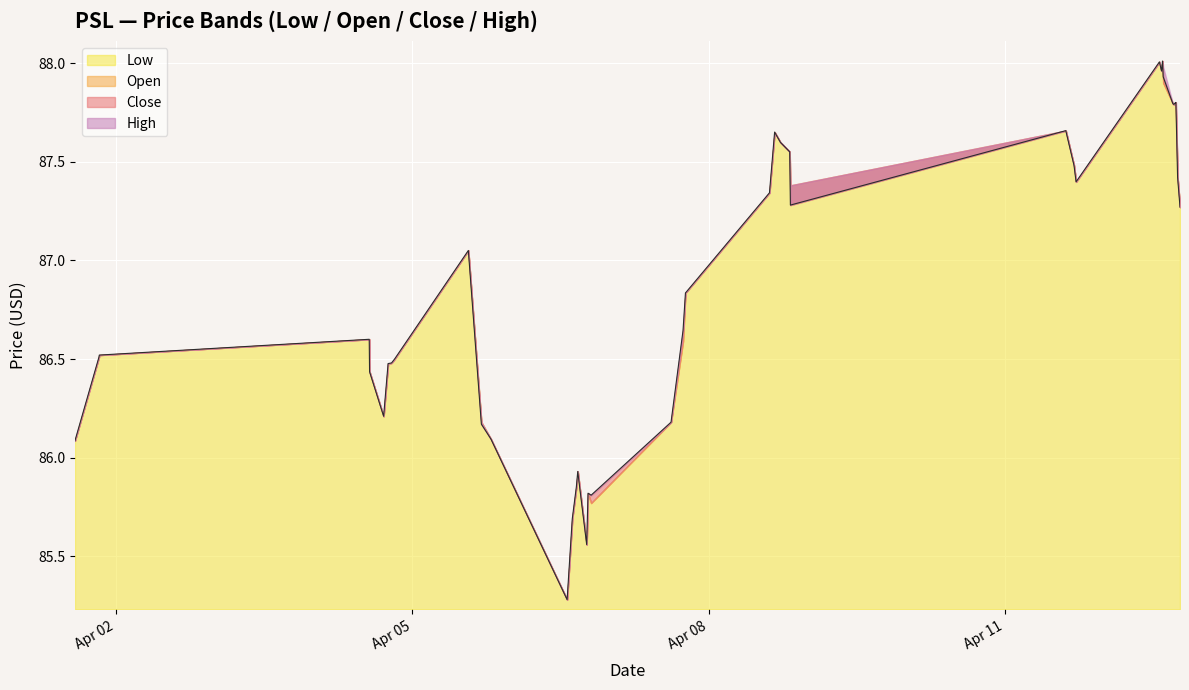

What is the maximum value shown in the chart?

88.0